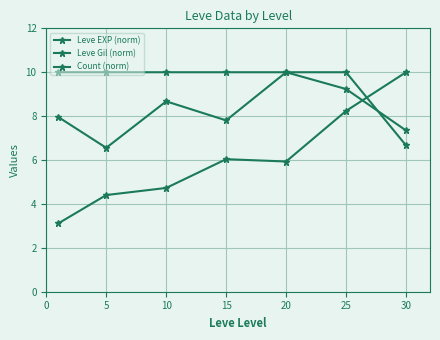

Is this an area chart (filled region under the line)?

No